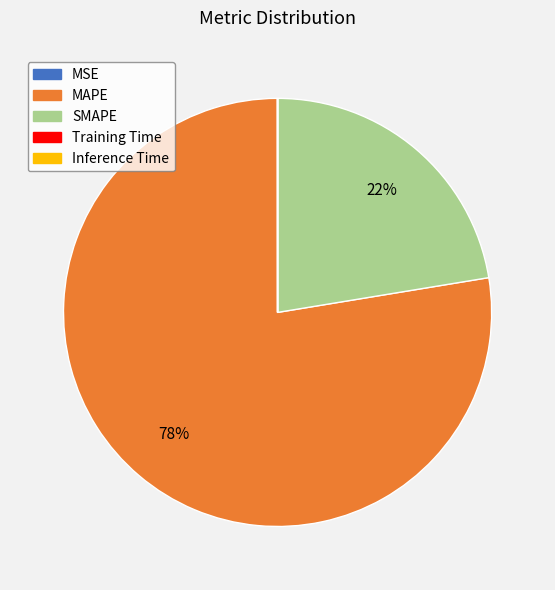

Does any single category account for the majority?

Yes